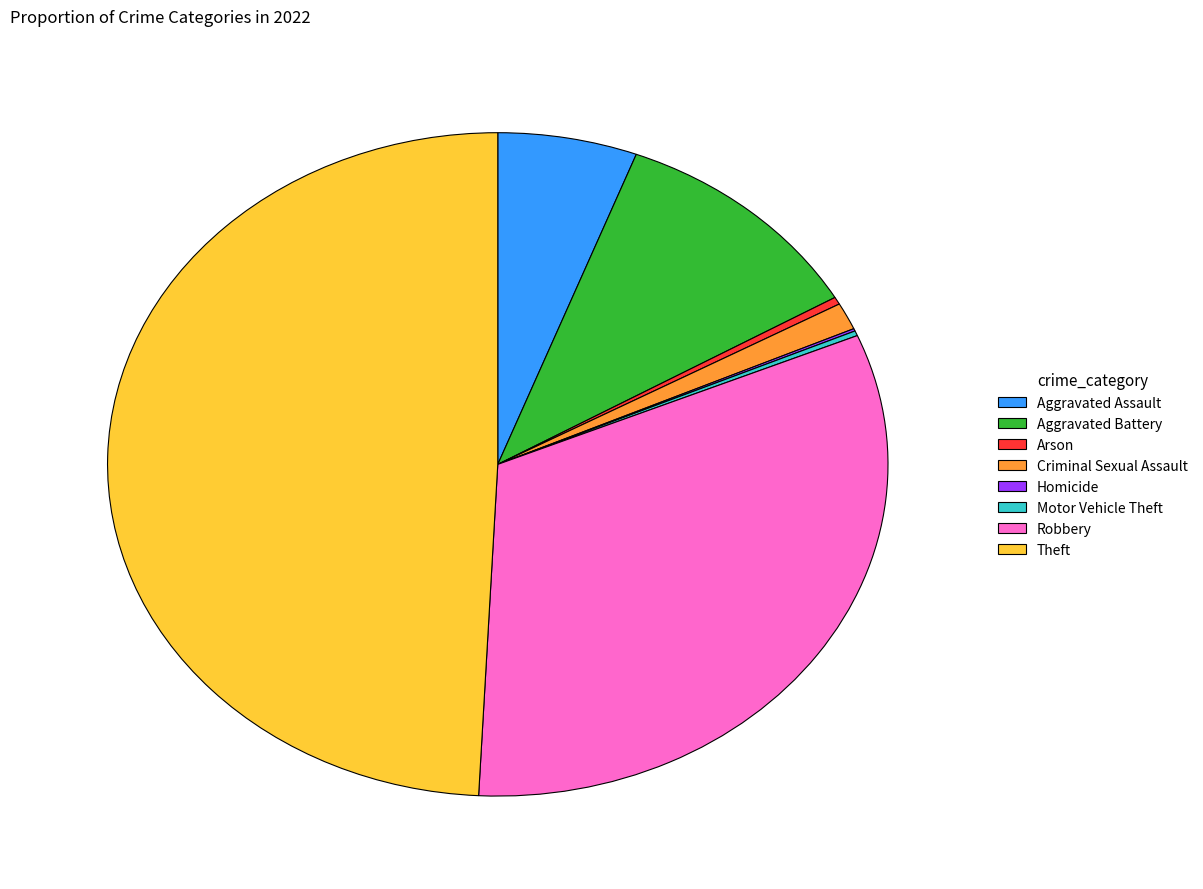

True or false: Theft accounts for 27% of the total.

False